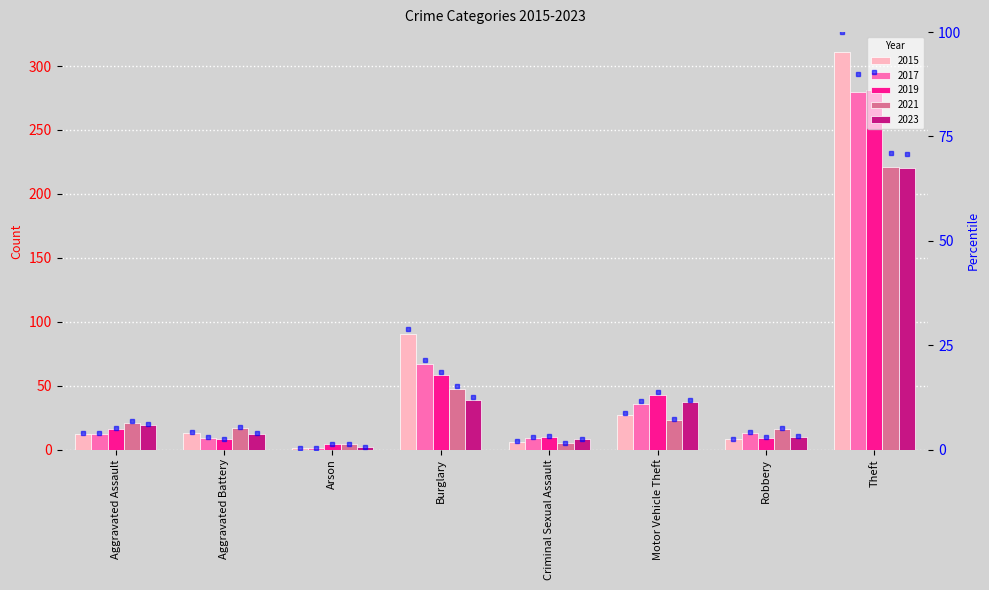

Between Robbery and Burglary, which is larger?

Burglary